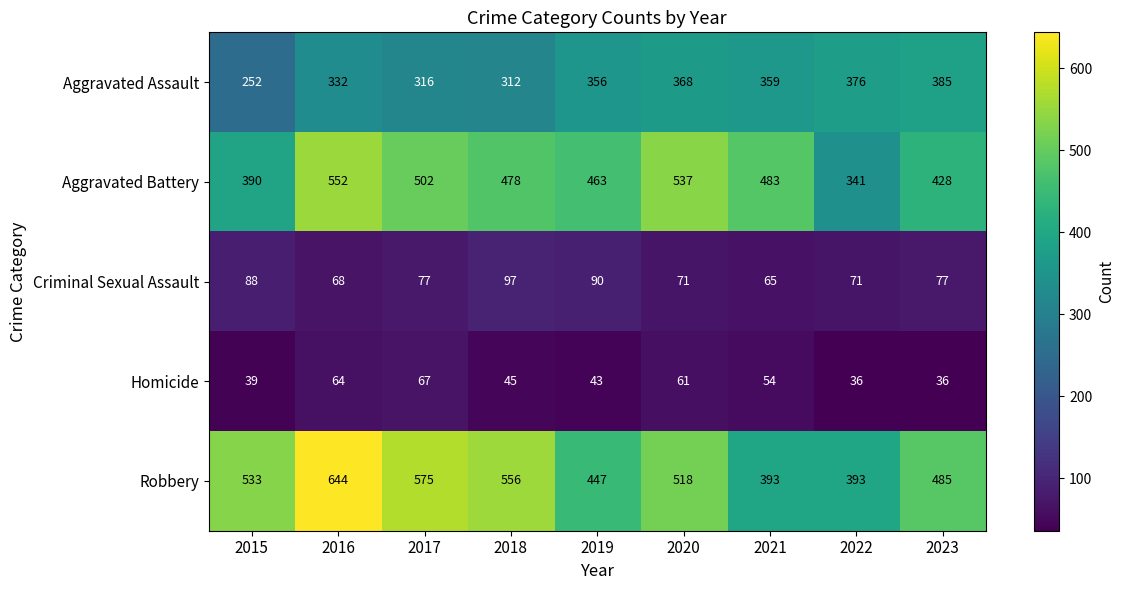

What is the minimum value shown in the chart?

36